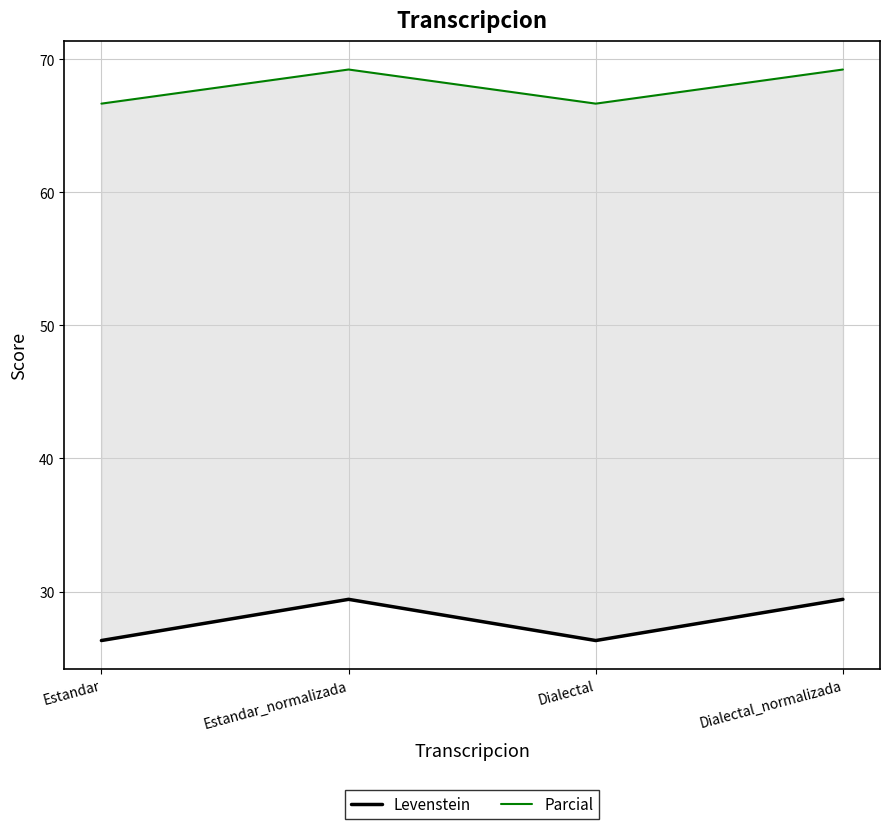

Which label corresponds to the largest value in the chart?

Estandar_normalizada